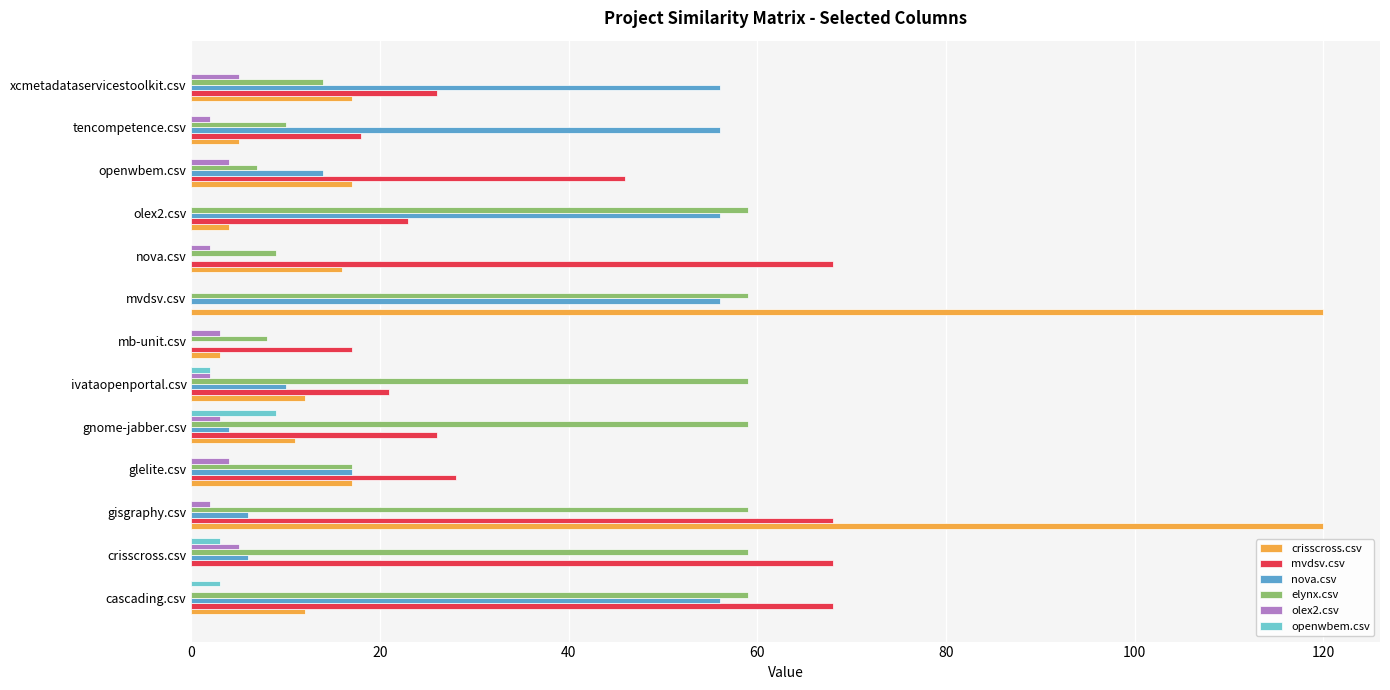

Count the number of data series in this chart.

6